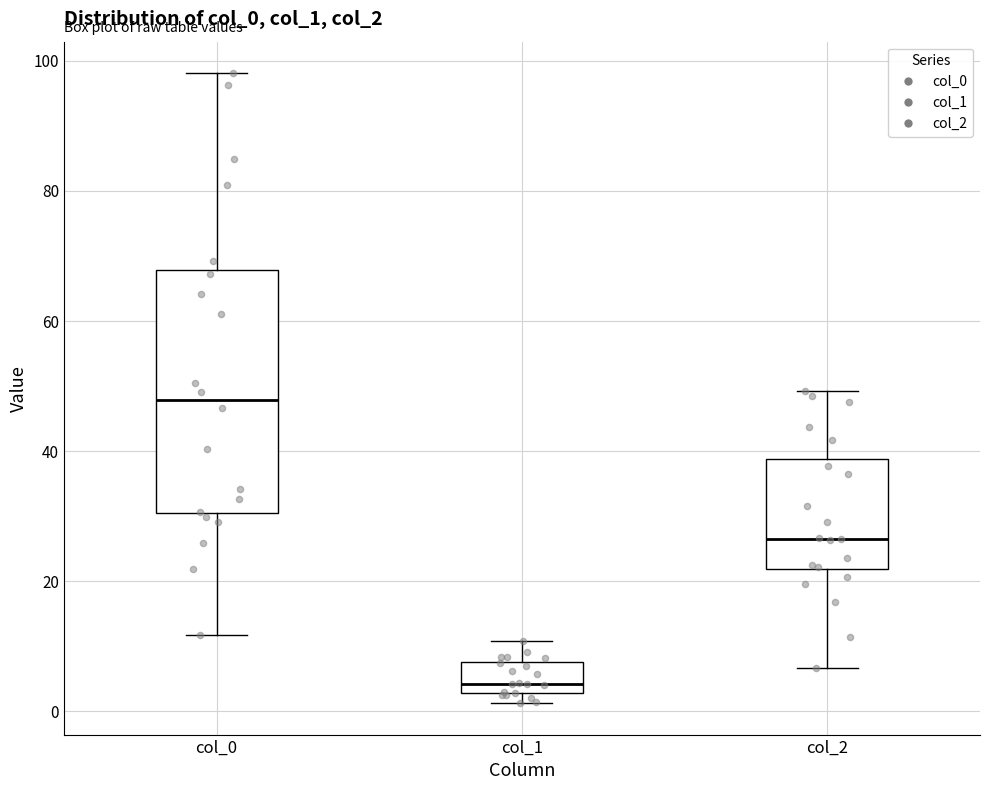

Which box is the tallest, from its lower edge to its upper edge?

col_0